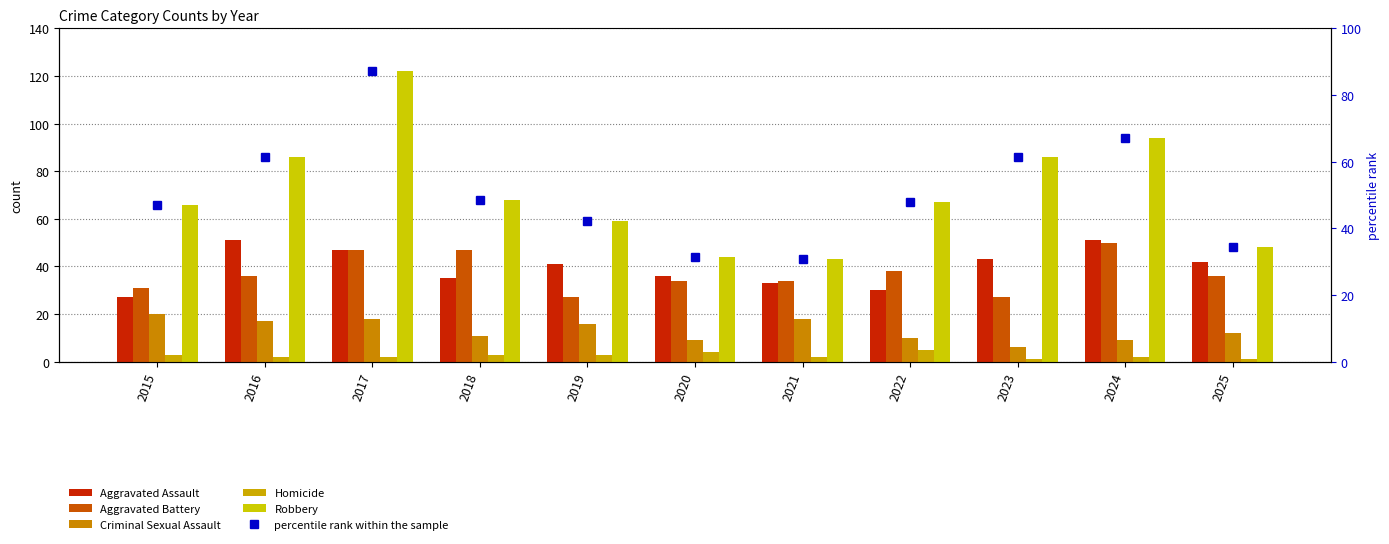

Which series has the largest total across all categories?

Robbery